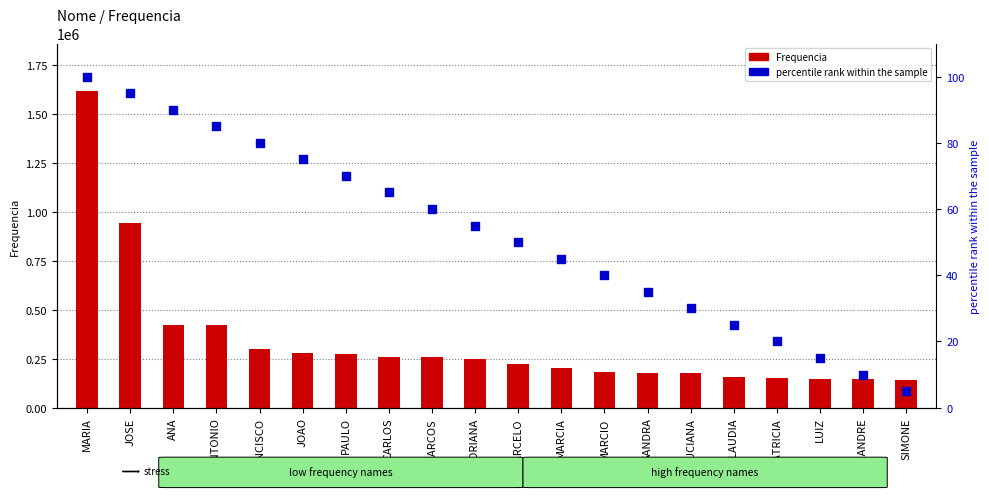

Which series reaches the maximum Y coordinate?

Frequencia